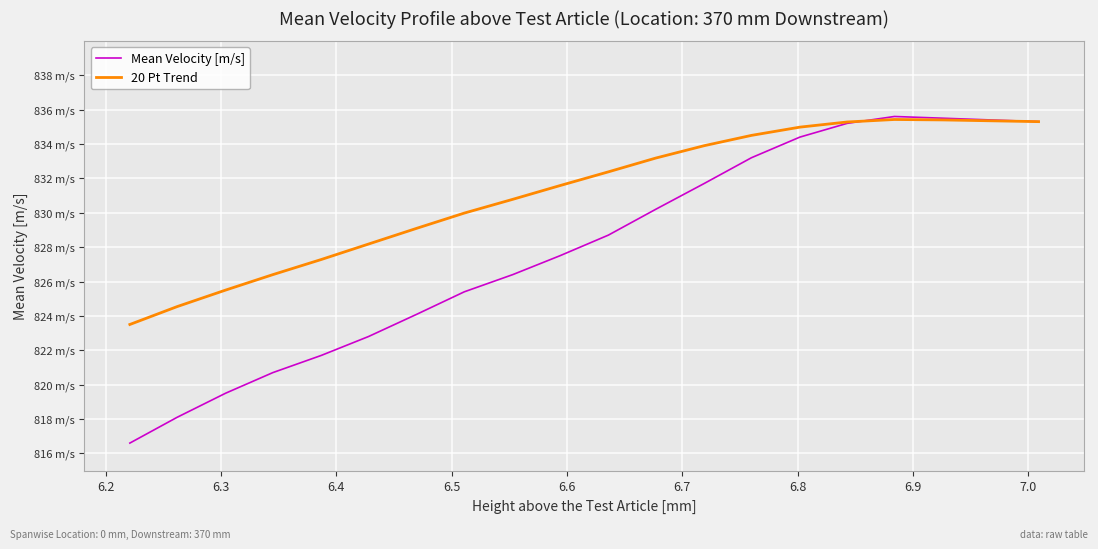

What are all the series names shown in the legend?

Mean Velocity [m/s], 20 Pt Trend